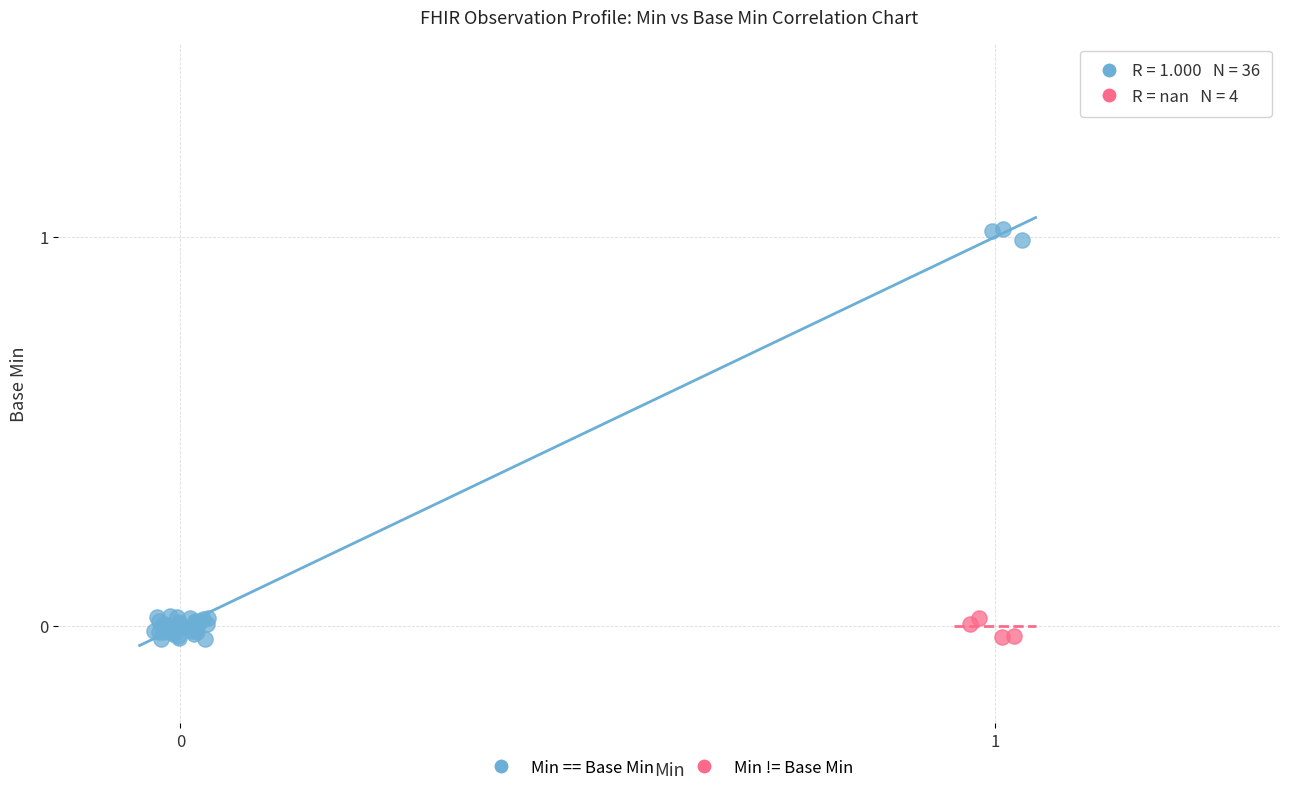

Which series has the largest Y range (max minus min)?

Min == Base Min